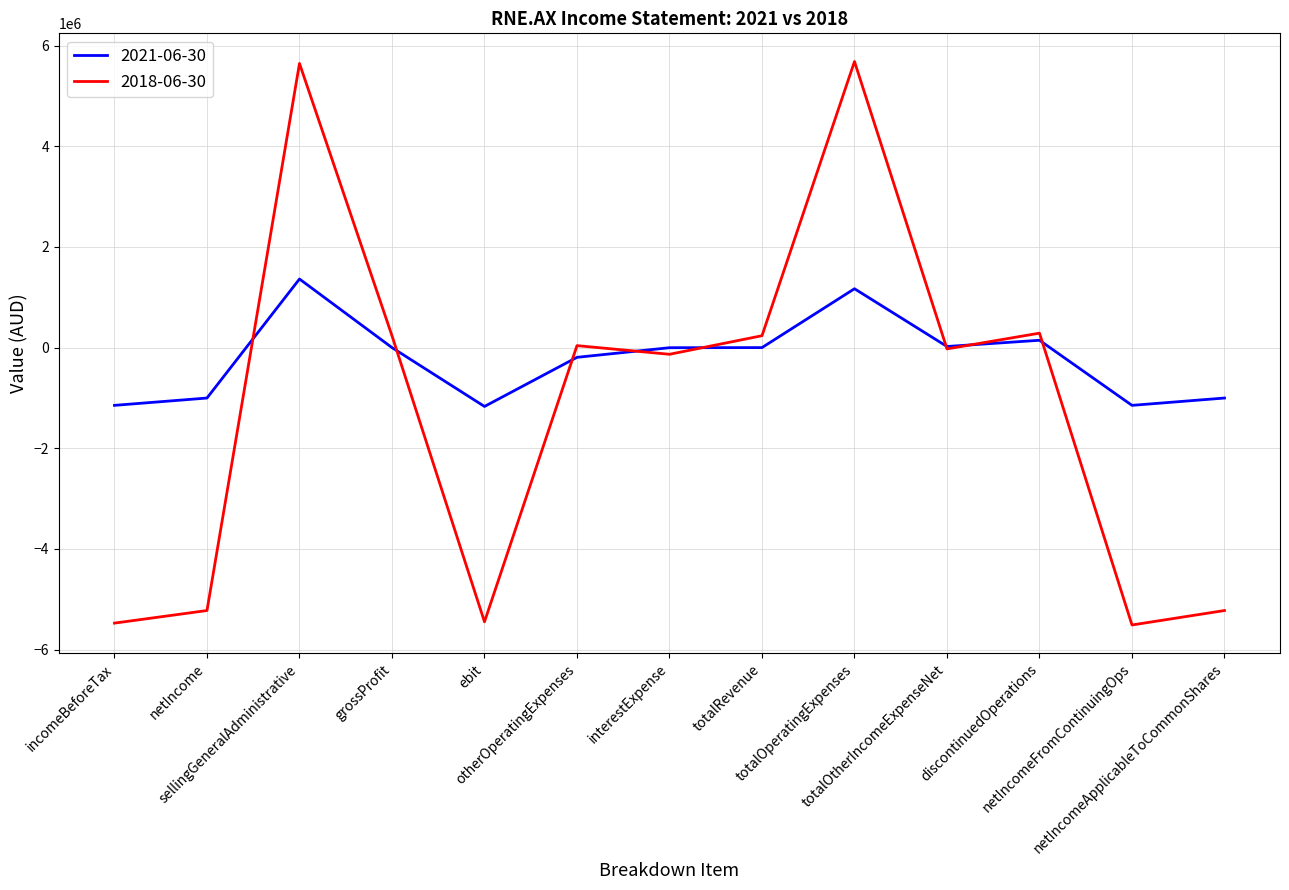

List the series in order of their overall mean, highest first.

2021-06-30, 2018-06-30